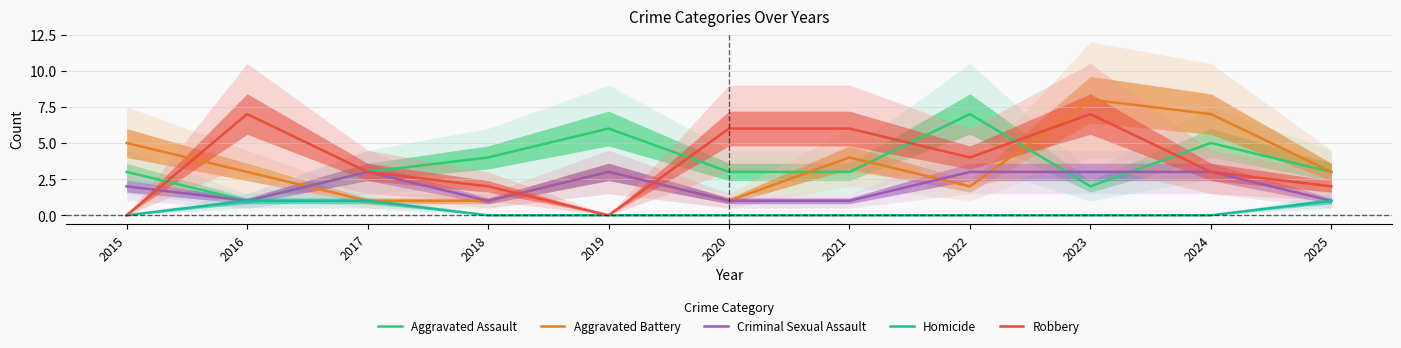

Reading left to right, extract all data points from this chart.

Aggravated Assault: 2015=3	2016=1	2017=3	2018=4	2019=6	2020=3	2021=3	2022=7	2023=2	2024=5	2025=3
Aggravated Battery: 2015=5	2016=3	2017=1	2018=1	2019=3	2020=1	2021=4	2022=2	2023=8	2024=7	2025=3
Criminal Sexual Assault: 2015=2	2016=1	2017=3	2018=1	2019=3	2020=1	2021=1	2022=3	2023=3	2024=3	2025=1
Homicide: 2015=0	2016=1	2017=1	2018=0	2019=0	2020=0	2021=0	2022=0	2023=0	2024=0	2025=1
Robbery: 2015=0	2016=7	2017=3	2018=2	2019=0	2020=6	2021=6	2022=4	2023=7	2024=3	2025=2